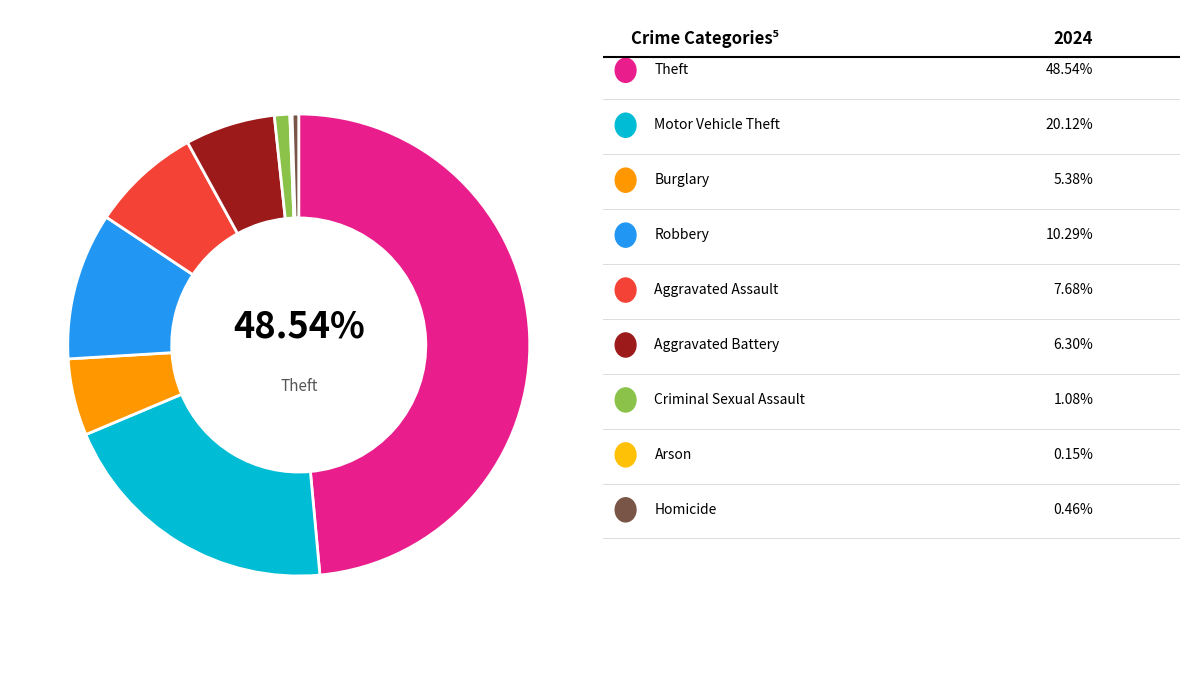

Is there any slice that represents more than half of the pie?

No